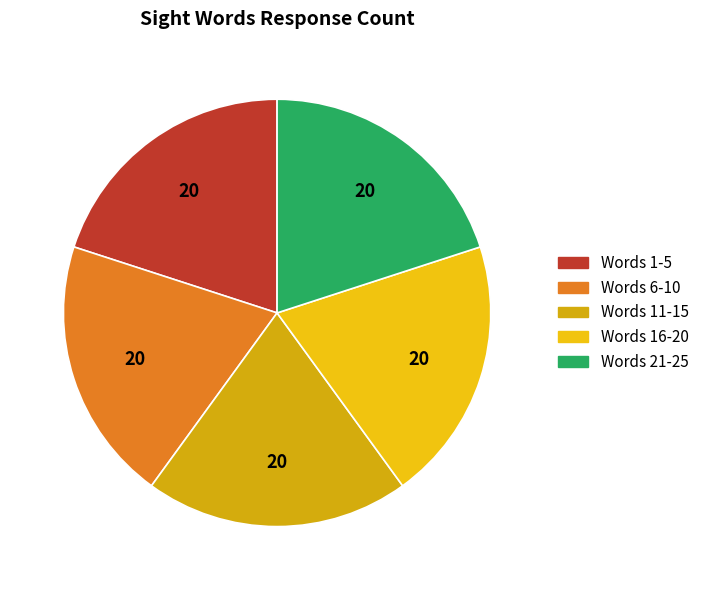

Count the number of slices in the pie.

5